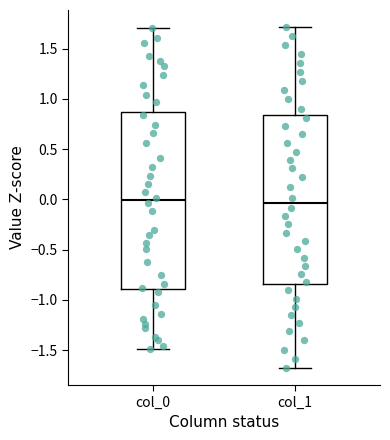

Reading left to right, read every box against the y-axis: the position of its median line, the range the box covers, and the ends of its whiskers. The values are not printed on the chart, so give them approximately, as read against the axis.

col_0: median 0.00, box -0.90 to 0.85, whiskers -1.50 to 1.70
col_1: median -0.05, box -0.85 to 0.85, whiskers -1.70 to 1.70